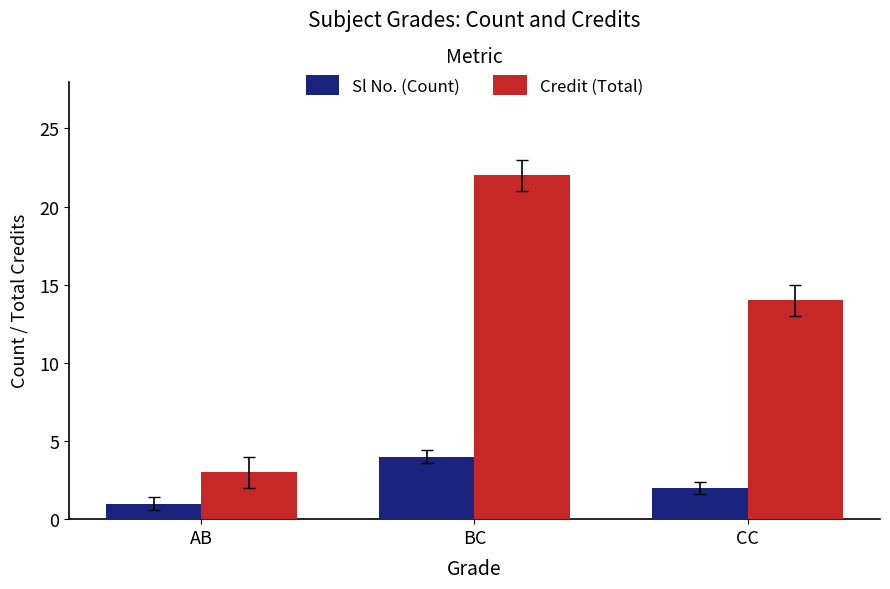

What is the label of the 3rd bar from the left?

CC